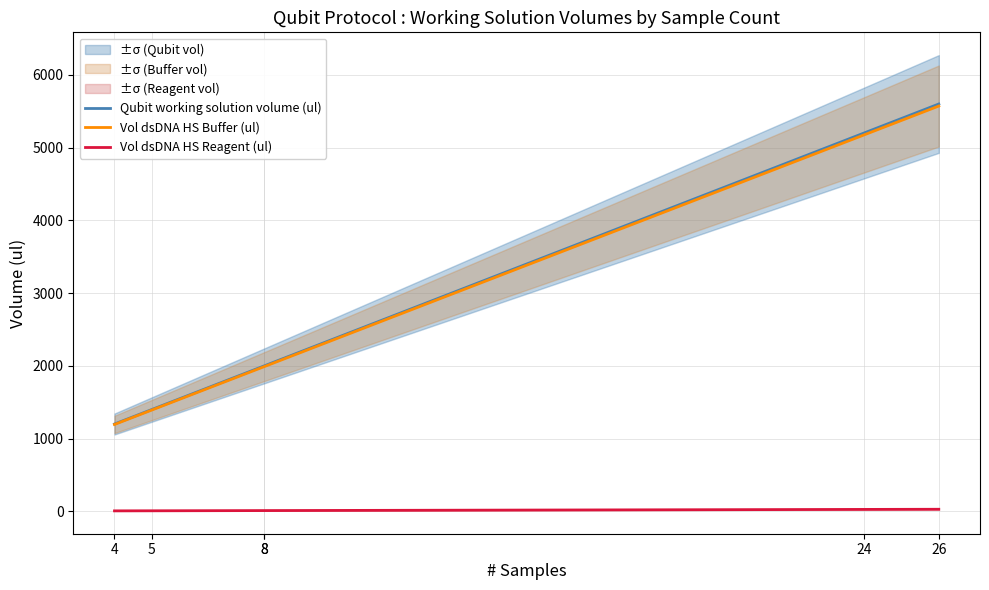

At how many categories does at least one series exceed 2255?

2